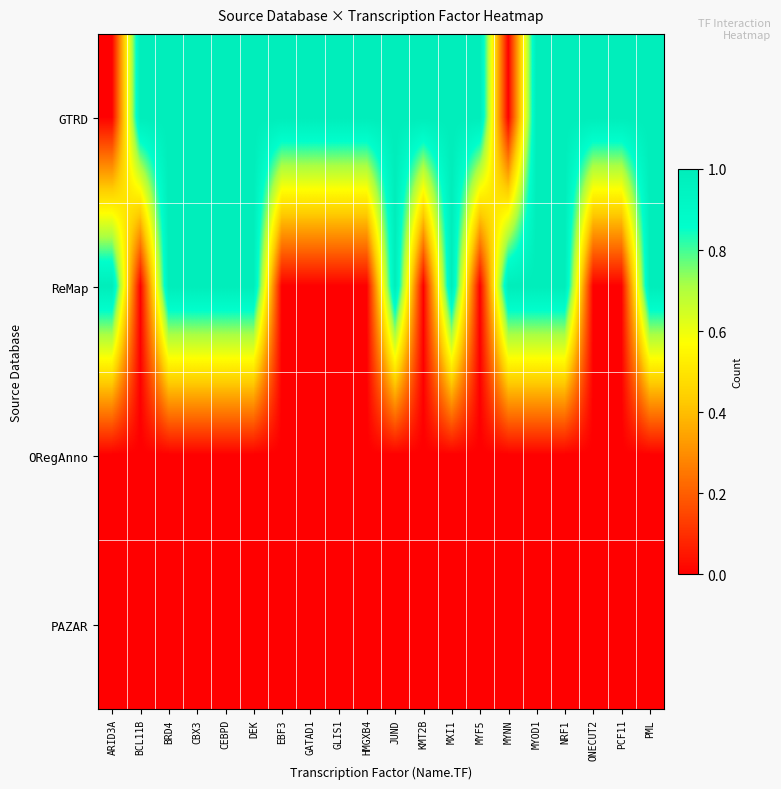

Which category has the lowest value across all series?

ARID3A